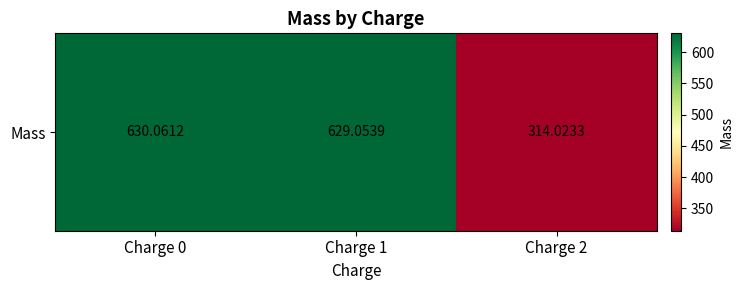

What is the maximum value shown in the chart?

630.1